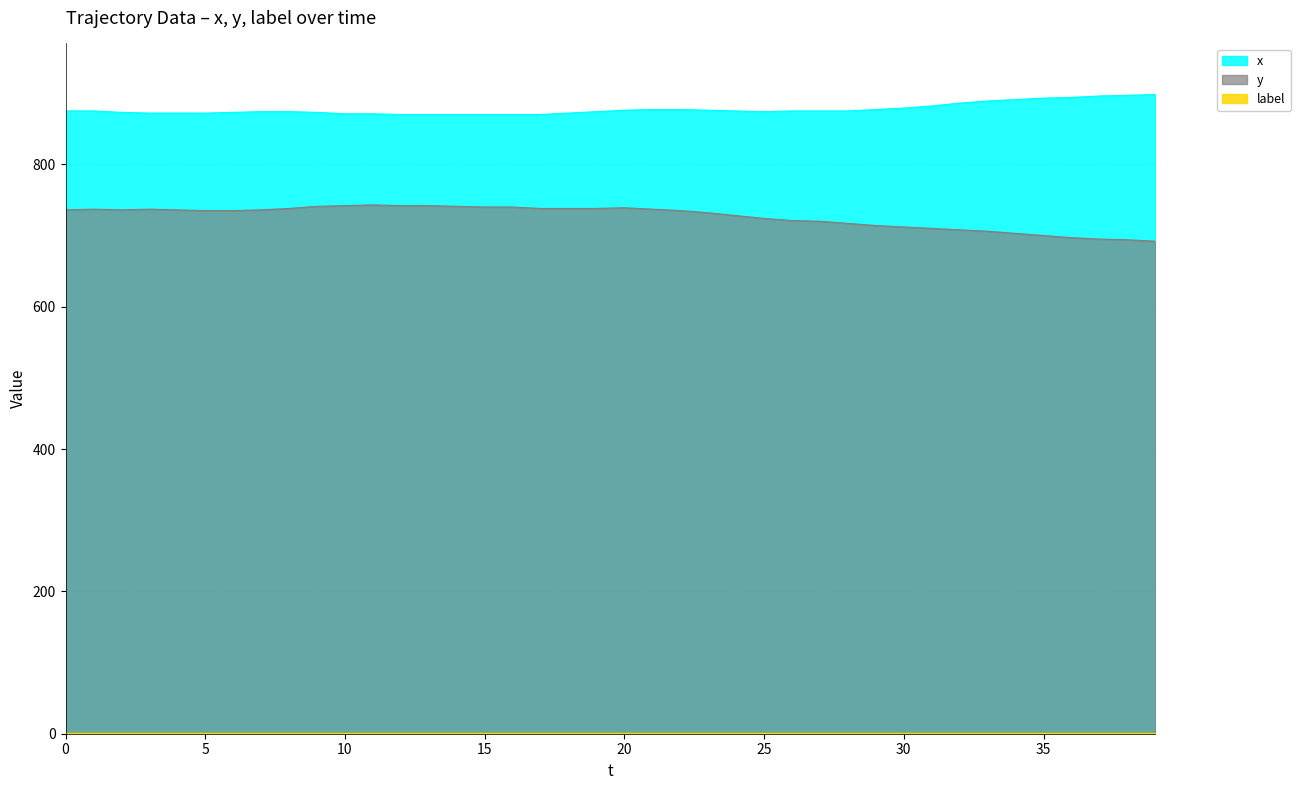

What is the average value of the y series?

726